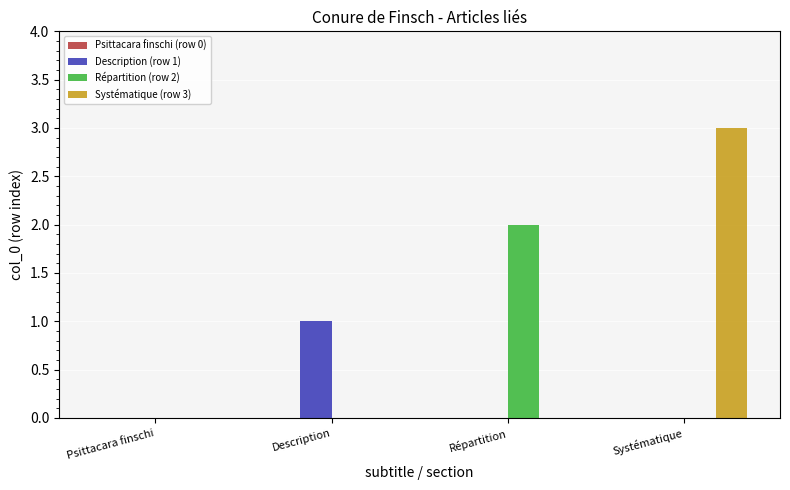

How many groups of bars are there?

4